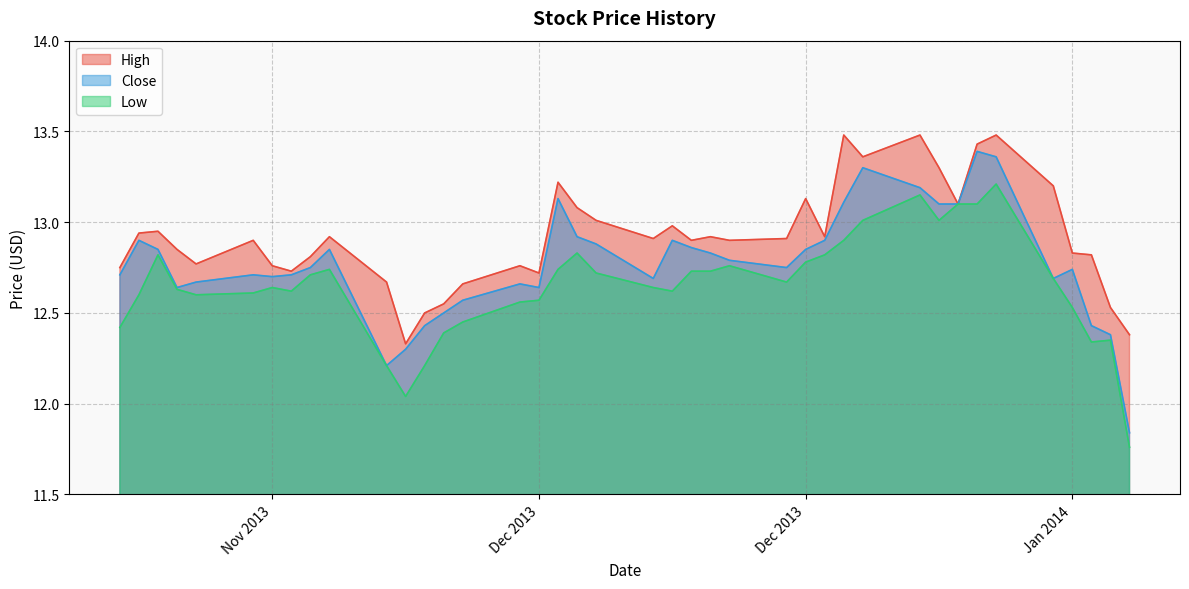

What are all the series names shown in the legend?

High, Close, Low